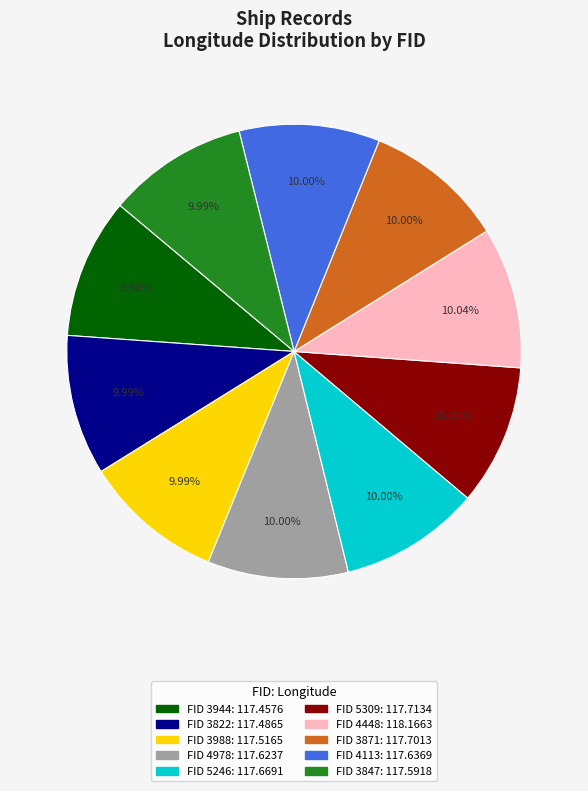

Does FID 3944: 117.4576 account for over 50% of the chart?

No